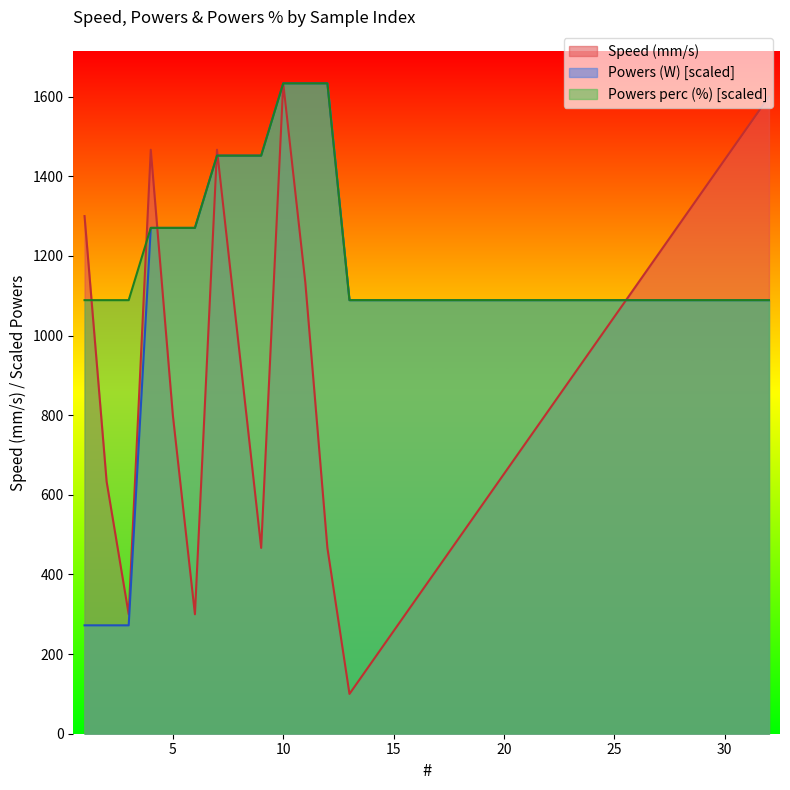

True or false: Speed (mm/s) has a value of 176.8 at 12.

False